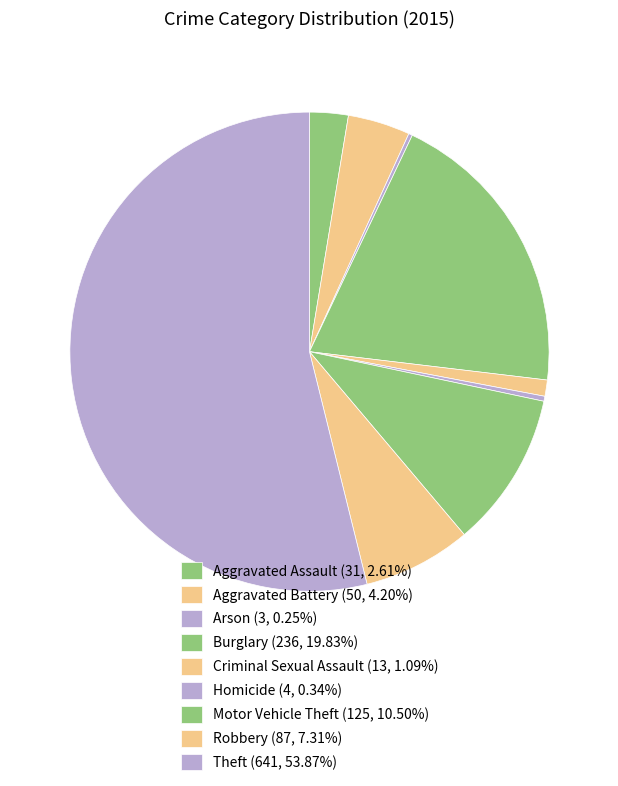

Does Theft account for over 50% of the chart?

Yes